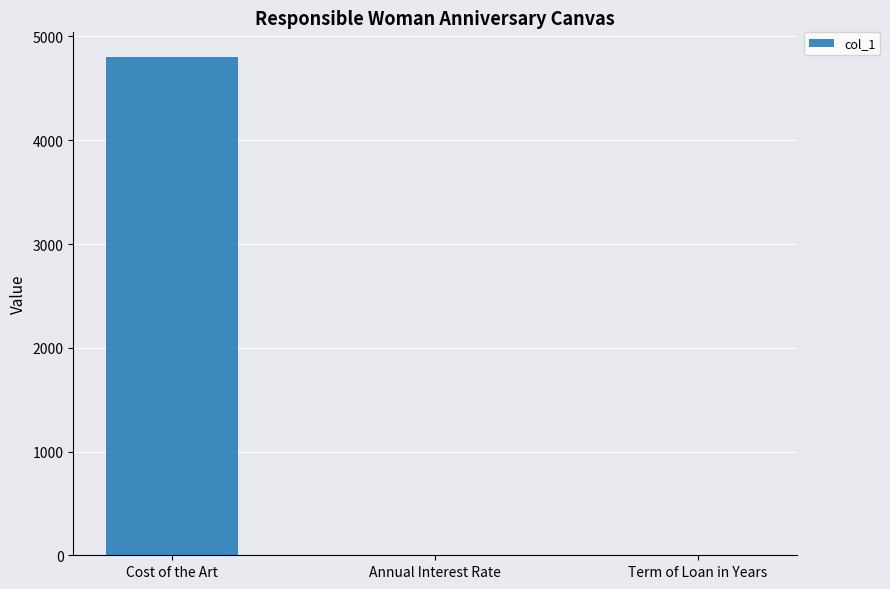

Are the bars horizontal?

No